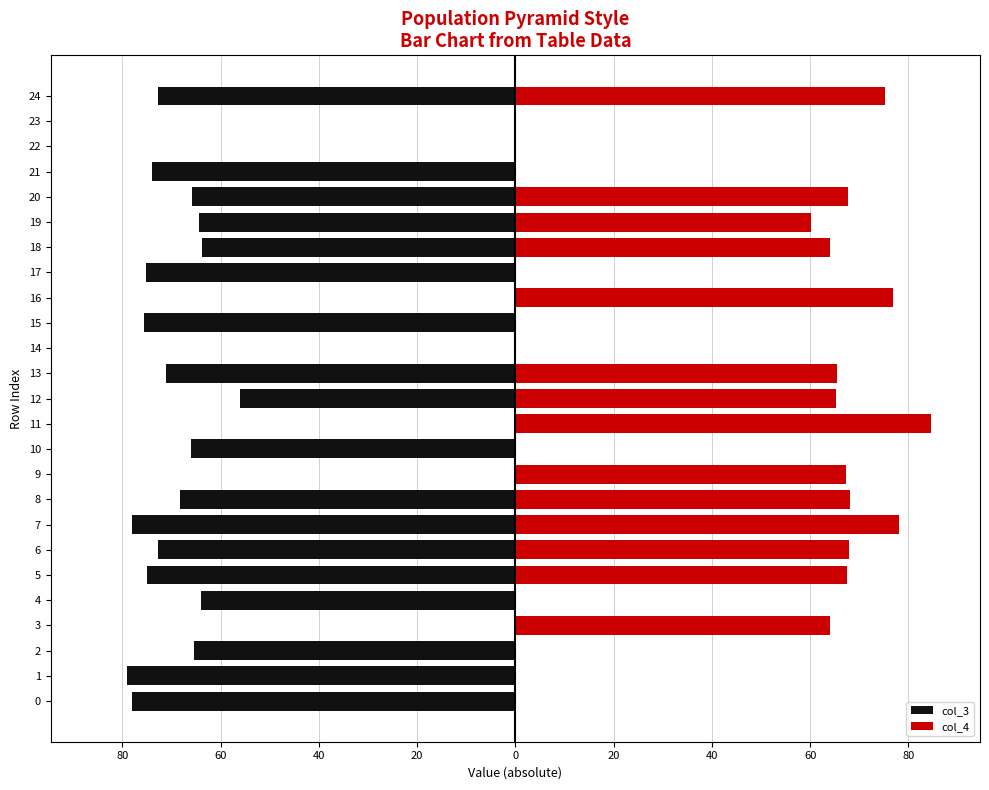

What are all the series names shown in the legend?

col_3, col_4